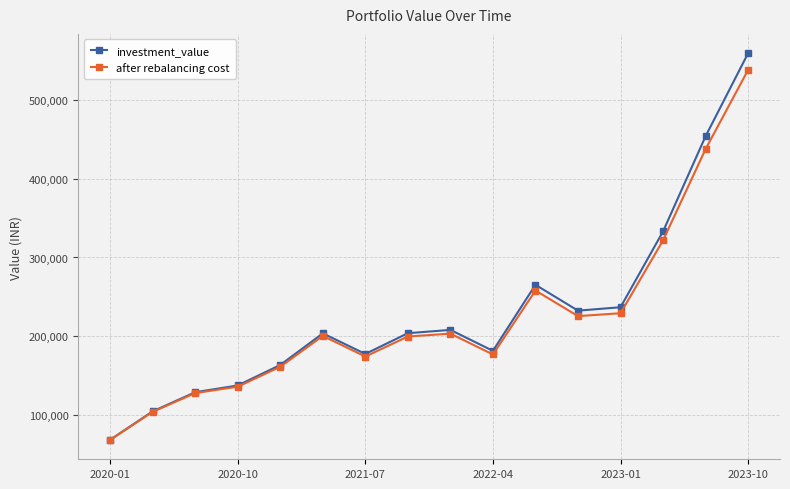

What is the value of the after rebalancing cost point at the 10th from the left?

177018.7